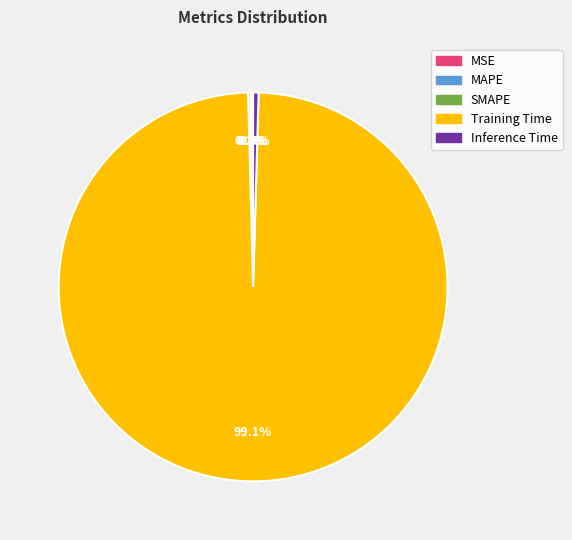

What percentage is NOT represented by Training Time?

0.9%